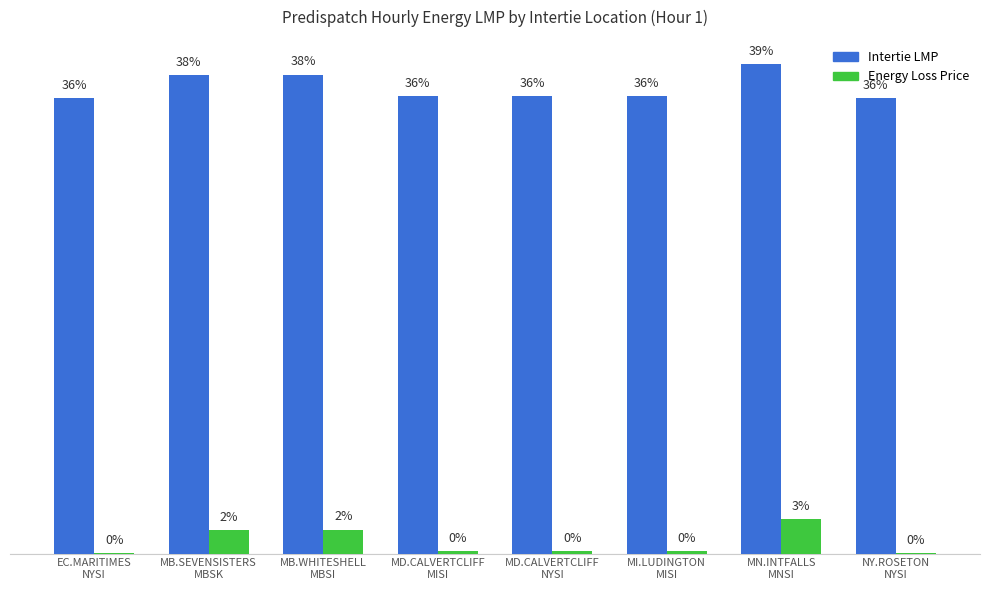

Which series has the largest total across all categories?

Intertie LMP